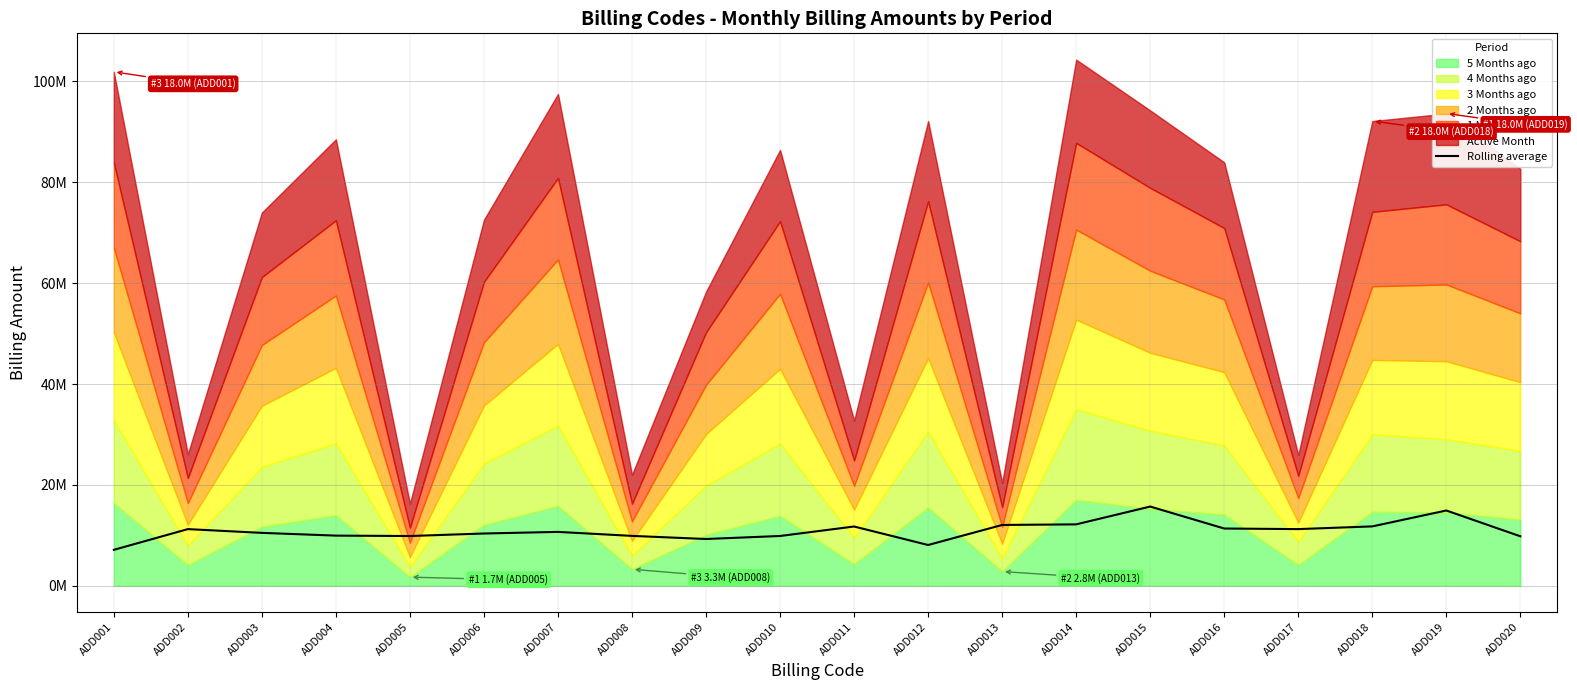

Reading left to right, list all the values displayed in this chart.

7111607.0	11222575.5	10478592.8	9933823.2	9854376.1	10353494.7	10671495.0	9880127.2	9263713.2	9859870.2	11739593.9	8072137.4	12048902.9	12165226.4	15696355.0	11341733.6	11224485.1	11761968.4	14914448.0	9795495.8